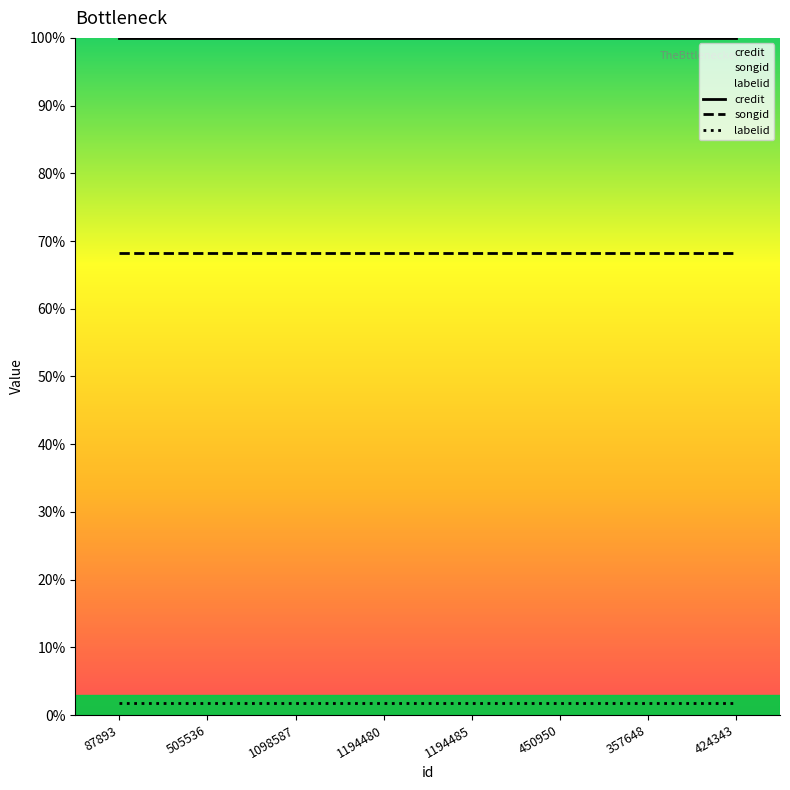

What is the label of the 3rd point from the right?

450950